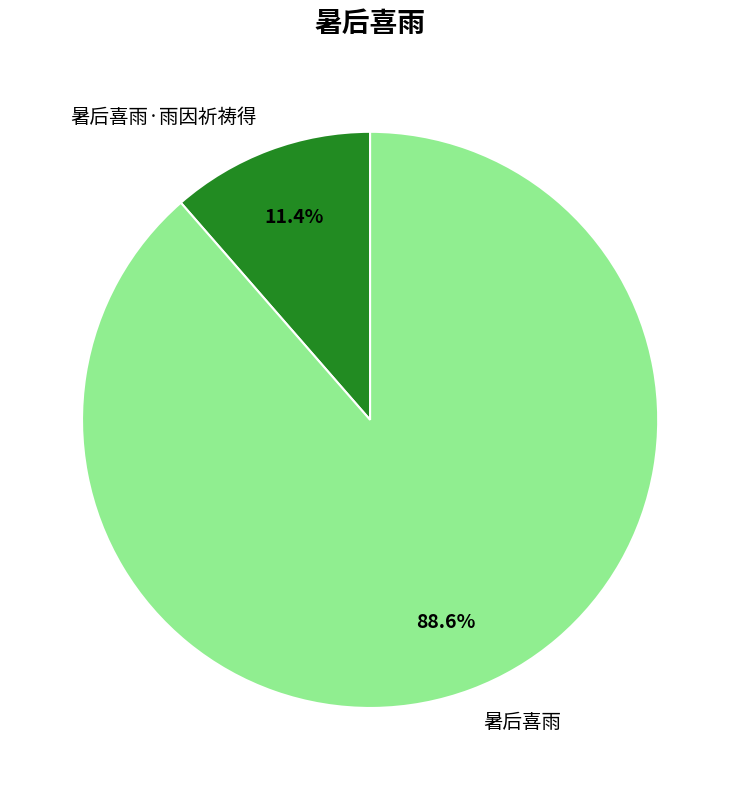

To the nearest percent, what portion does 暑后喜雨 represent?

89%